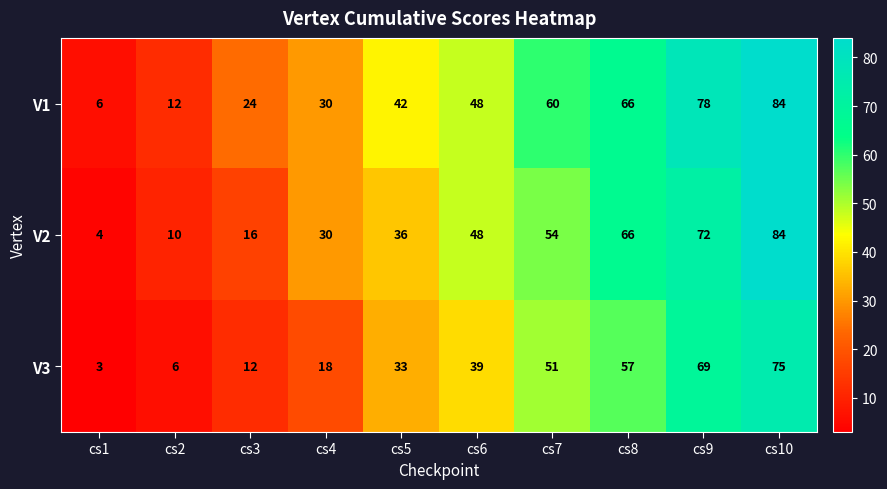

Count the number of data series in this chart.

3